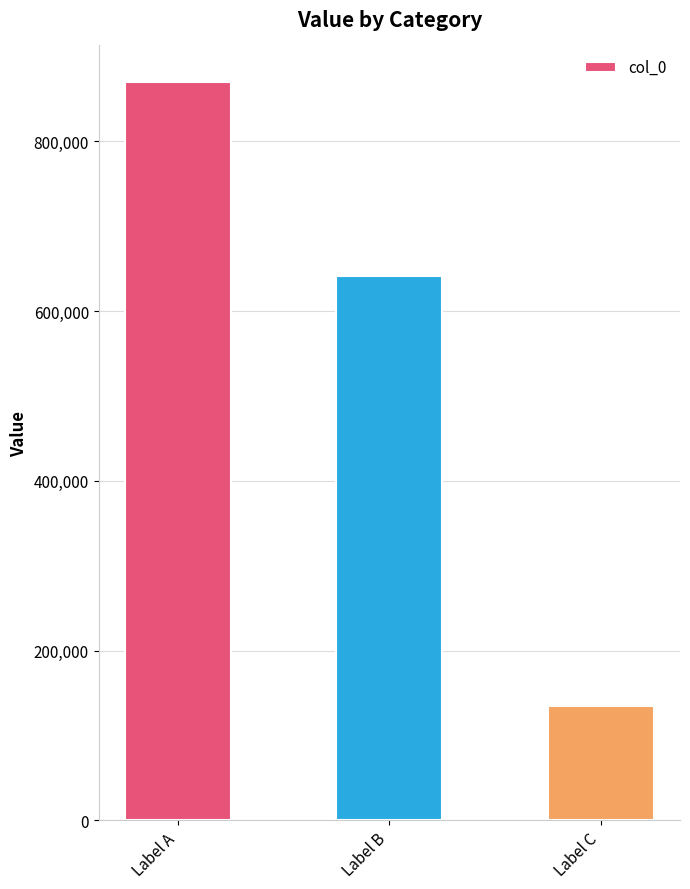

What is the value of the 1st bar from the left?

869558